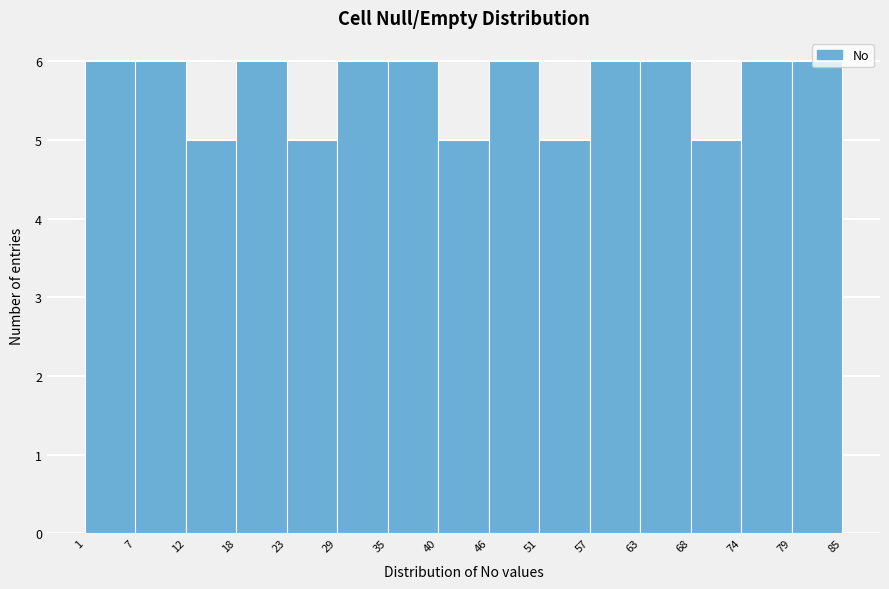

Reading left to right, transcribe this chart: for each bar, give the range it covers on the x-axis and its height. The values are not printed on the chart, so give them approximately, as read against the axis.

1 to 7: 6
7 to 12: 6
12 to 18: 5
18 to 23: 6
23 to 29: 5
29 to 35: 6
35 to 40: 6
40 to 46: 5
46 to 51: 6
51 to 57: 5
57 to 63: 6
63 to 68: 6
68 to 74: 5
74 to 79: 6
79 to 85: 6